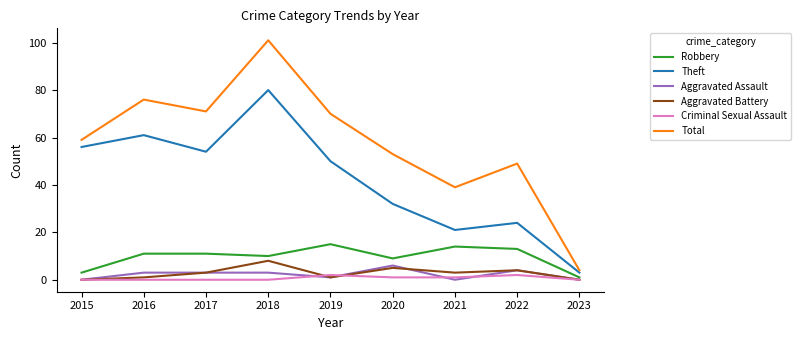

What is the maximum value shown in the chart?

101